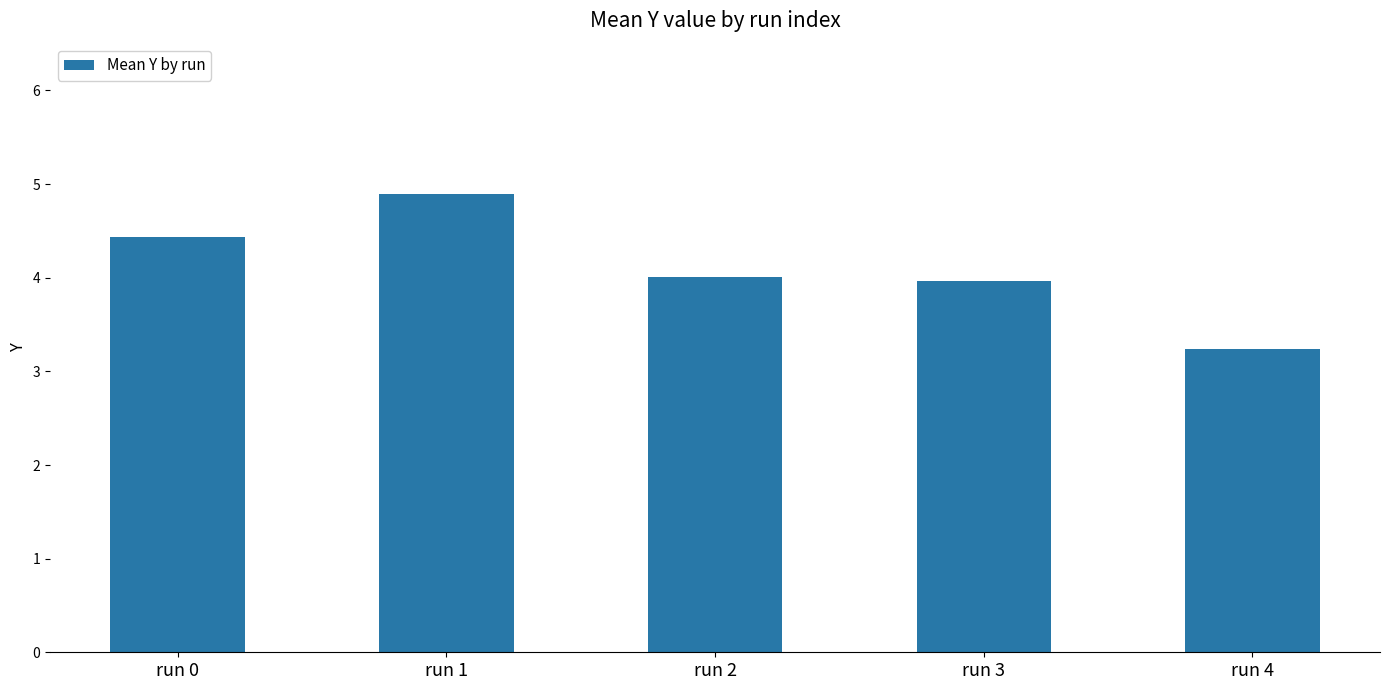

What is the change in value from run 3 to run 4?

-0.7